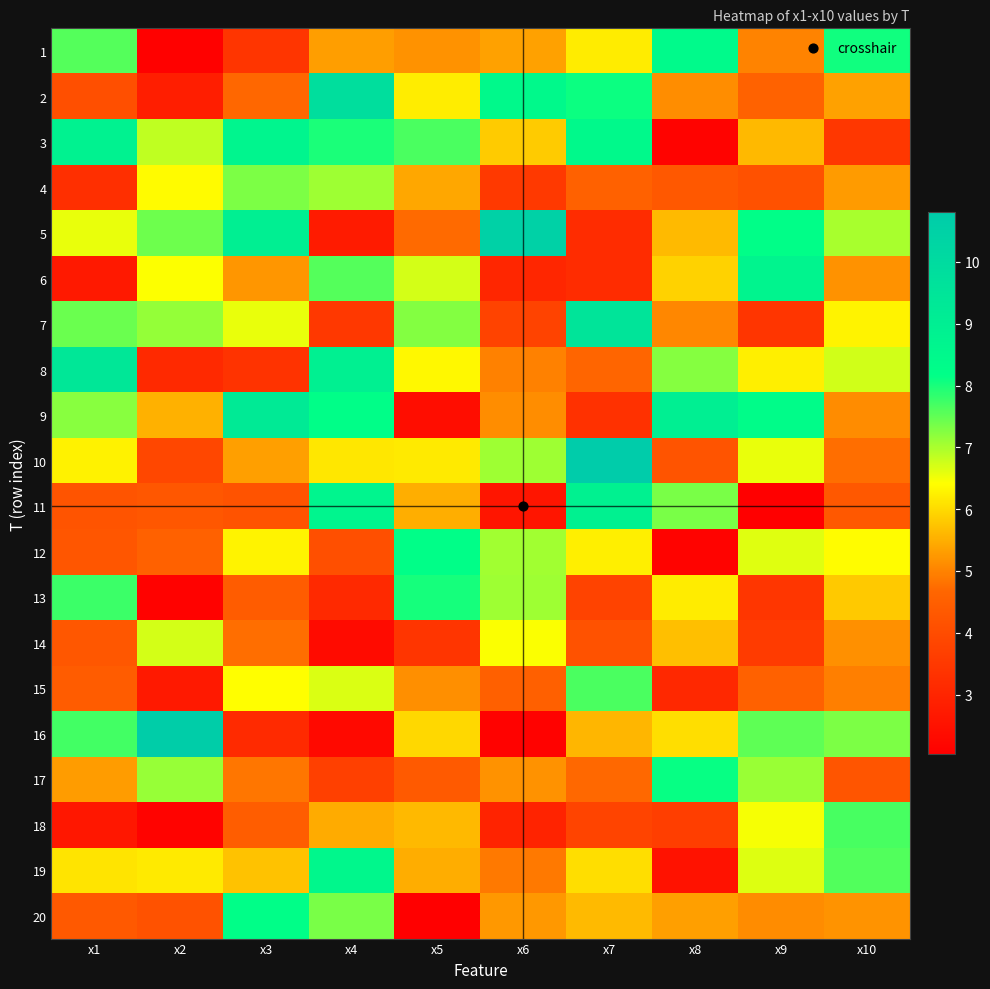

At how many categories does at least one series exceed 4?

10